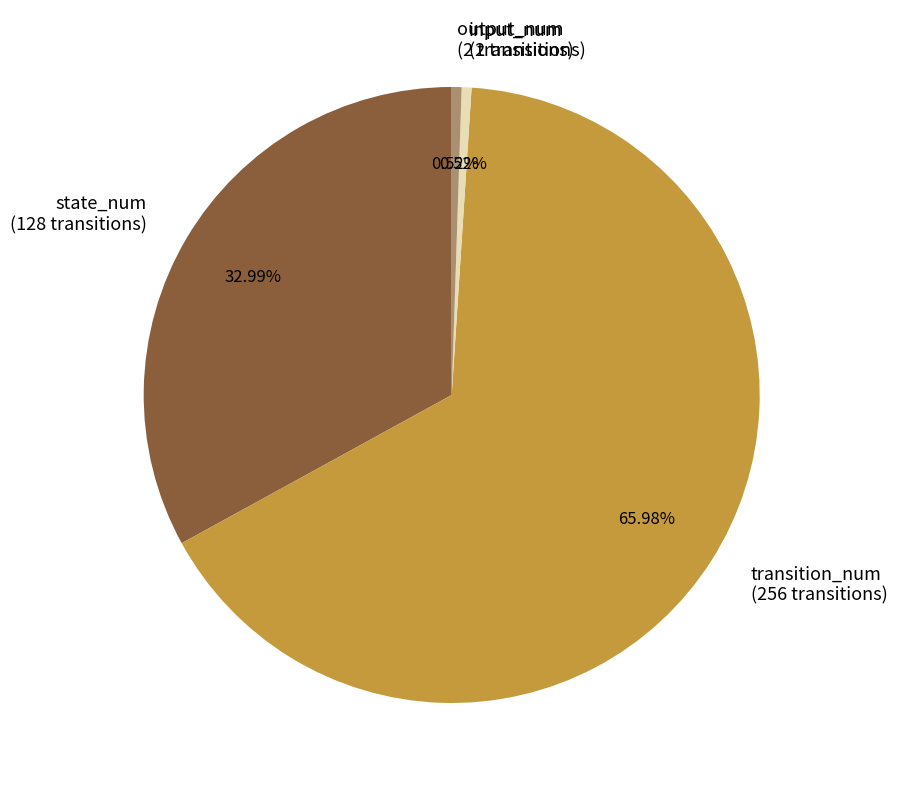

Is it true that output_num is 1% of the pie?

True